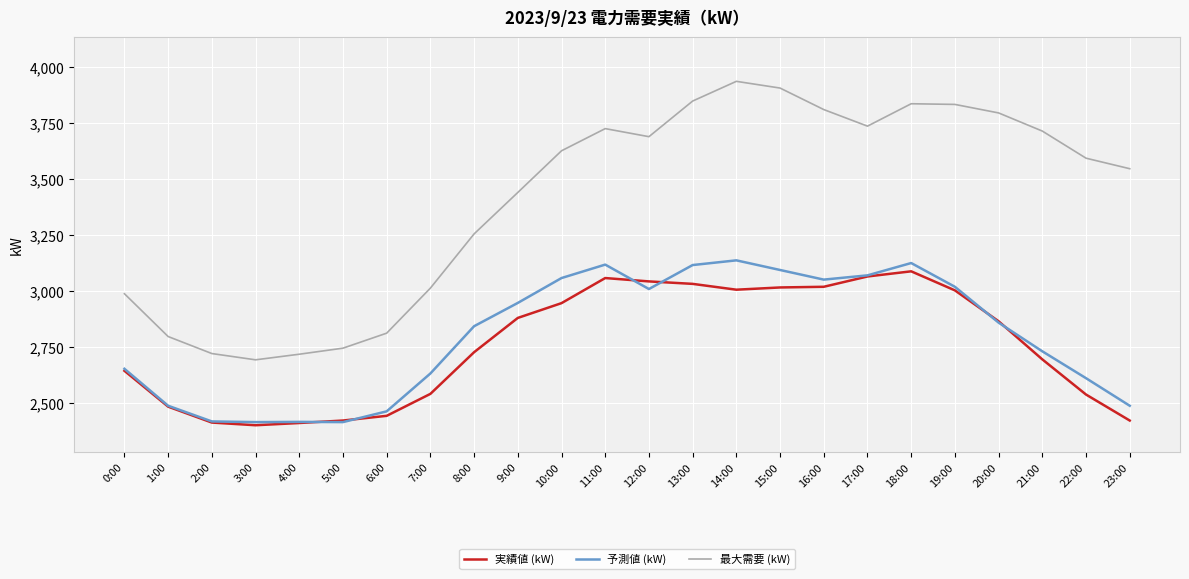

Between 6:00 and 11:00, which series saw the biggest shift?

最大需要 (kW)